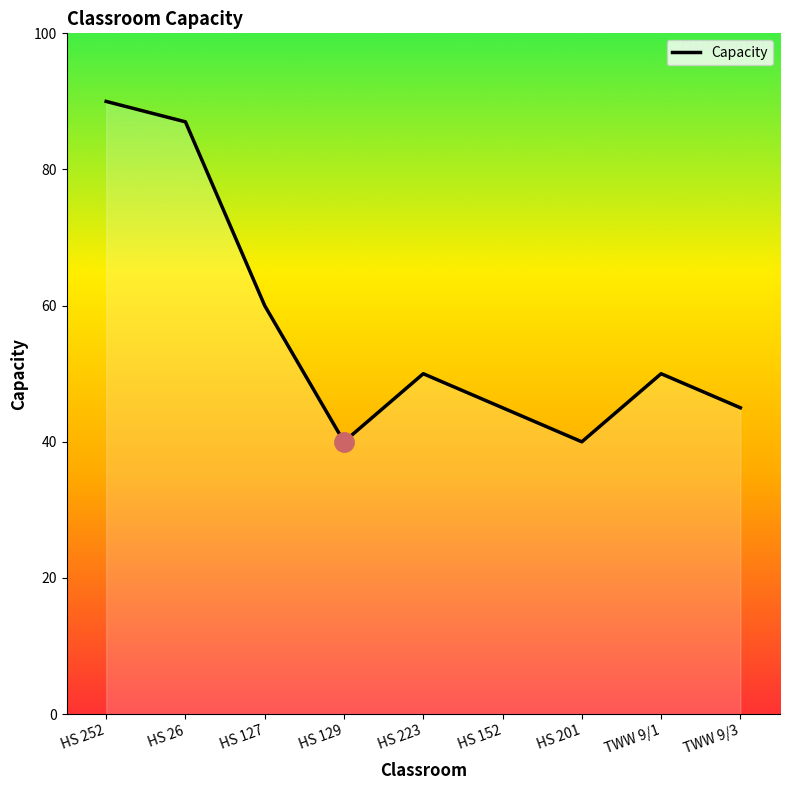

Which category has the highest value across all series?

HS 252